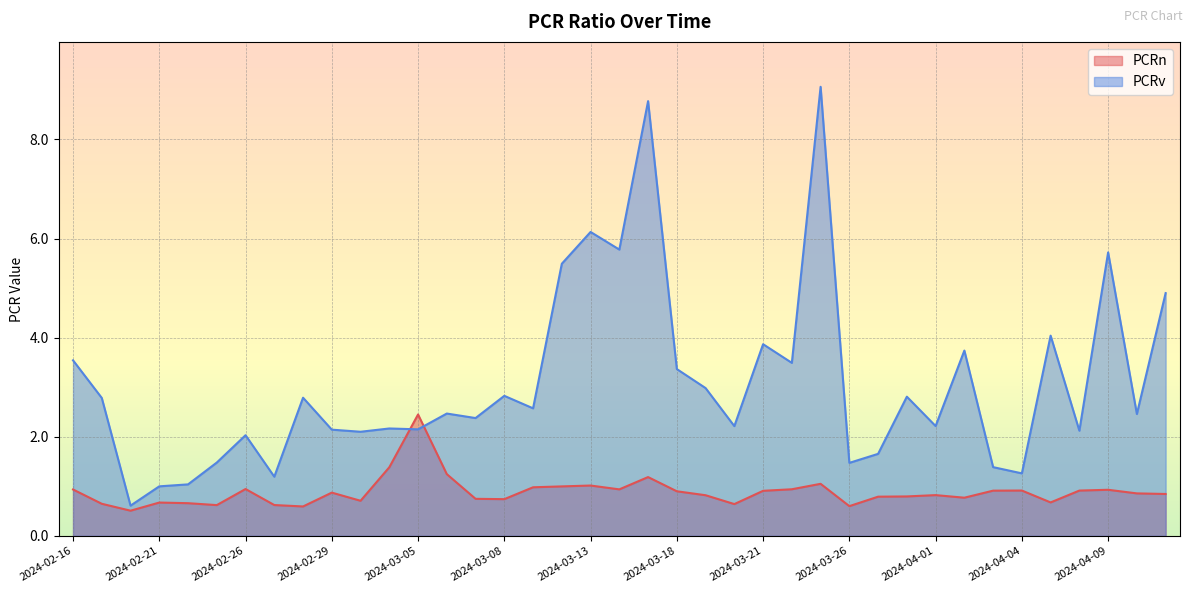

At which category does PCRn reach its first local valley?

2024-02-20